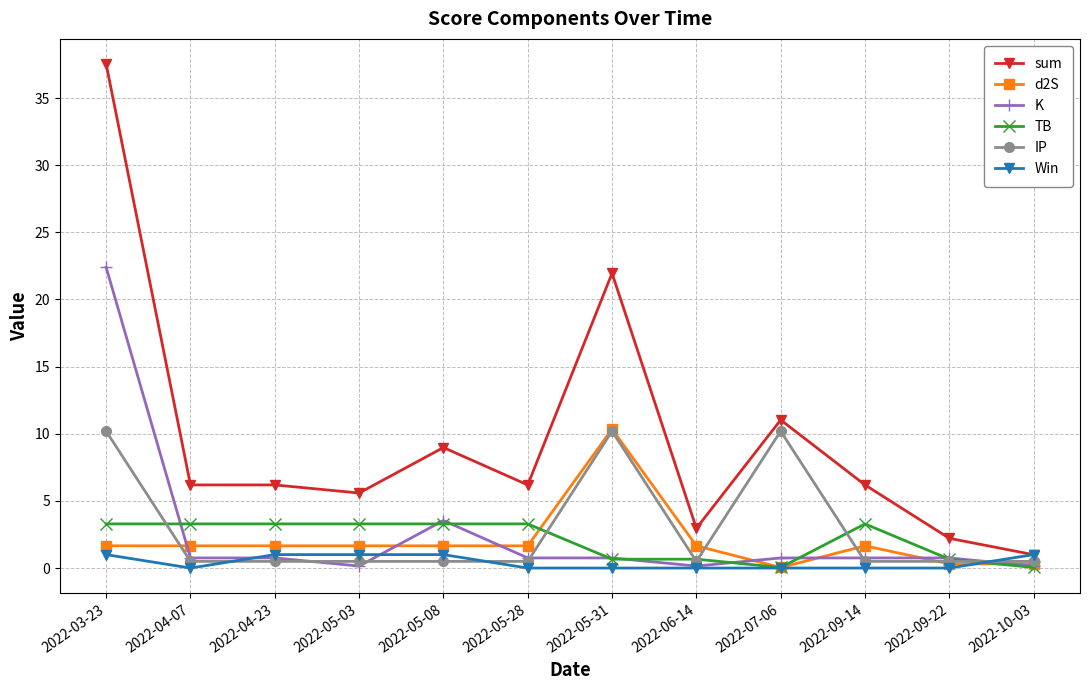

What is the label of the 2nd point from the right?

2022-09-22